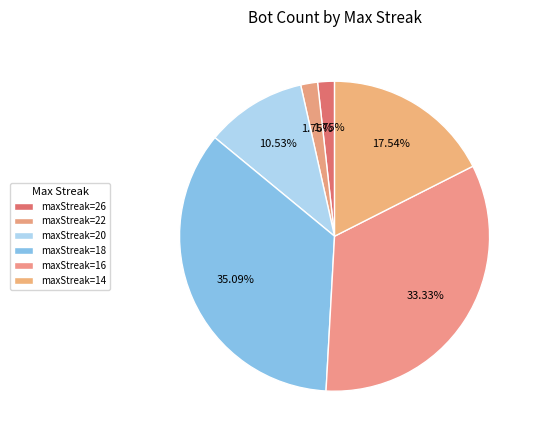

How many segments does this pie chart have?

6